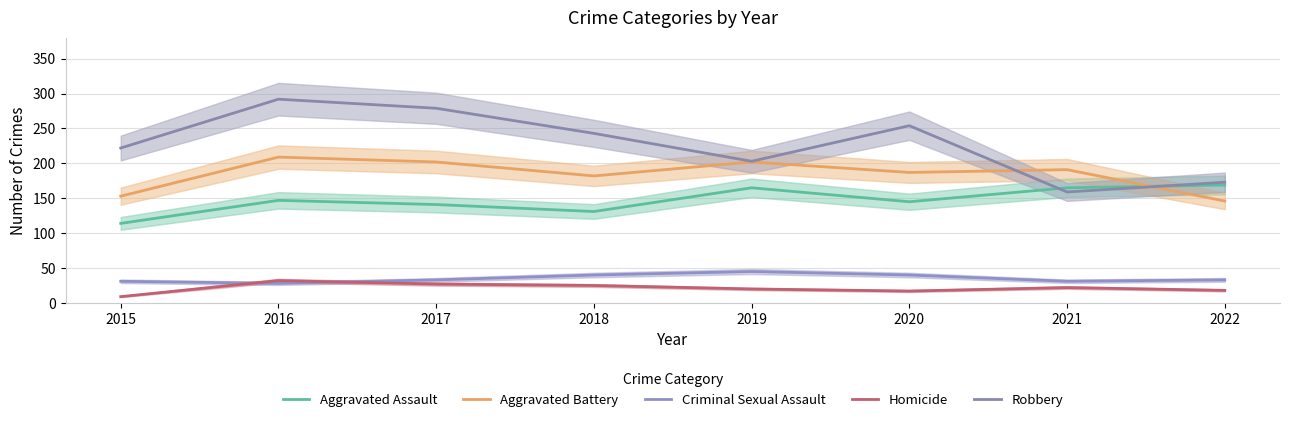

Does the chart have visible grid lines?

Yes